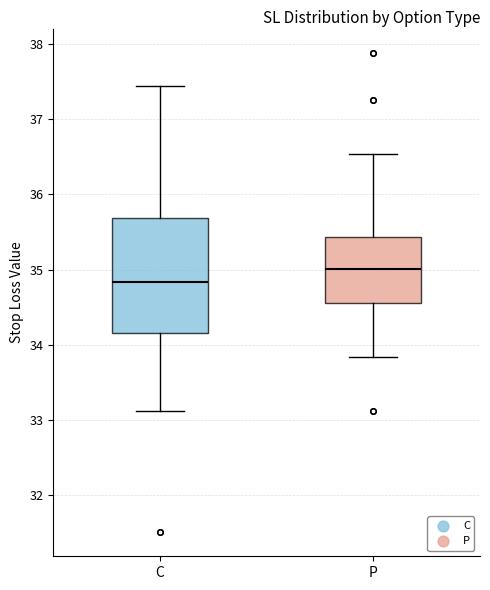

Reading left to right, read every box against the y-axis: the position of its median line, the range the box covers, and the ends of its whiskers. The values are not printed on the chart, so give them approximately, as read against the axis.

C: median 34.8, box 34.2 to 35.7, whiskers 33.1 to 37.4
P: median 35.0, box 34.6 to 35.4, whiskers 33.8 to 36.5